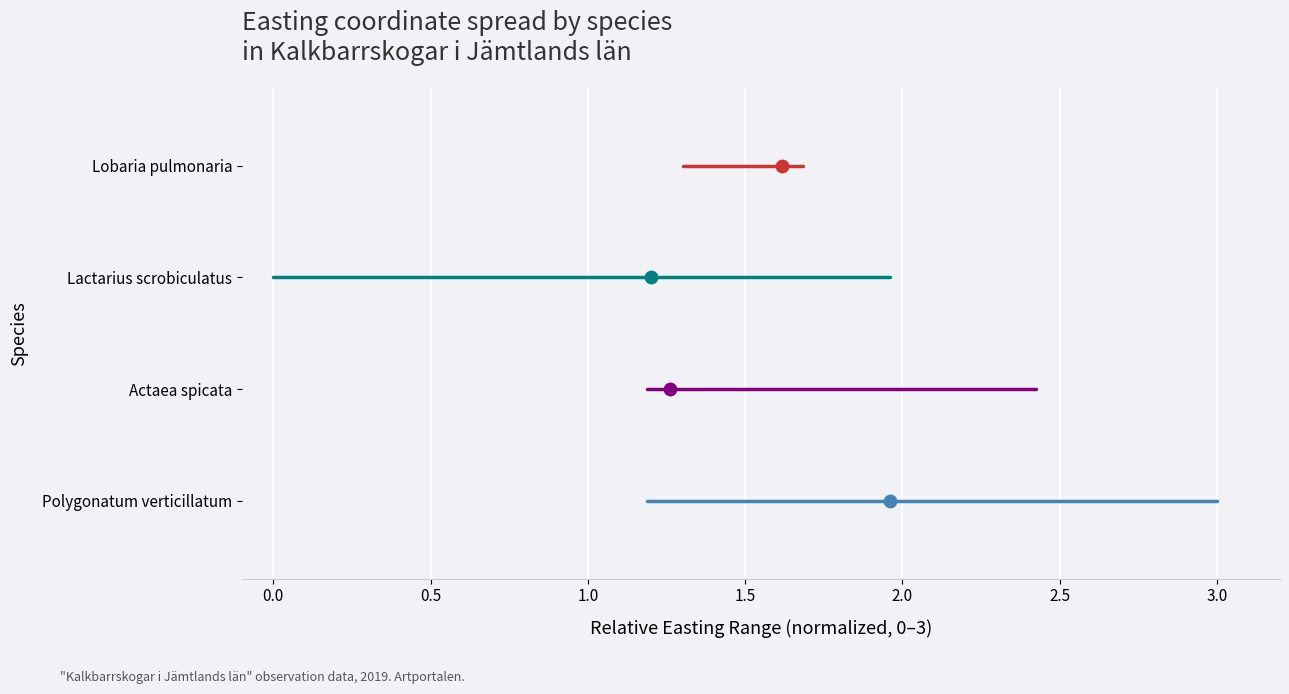

Is the value of Polygonatum verticillatum at 0.5 greater than the value of Lobaria pulmonaria at 0.5?

No